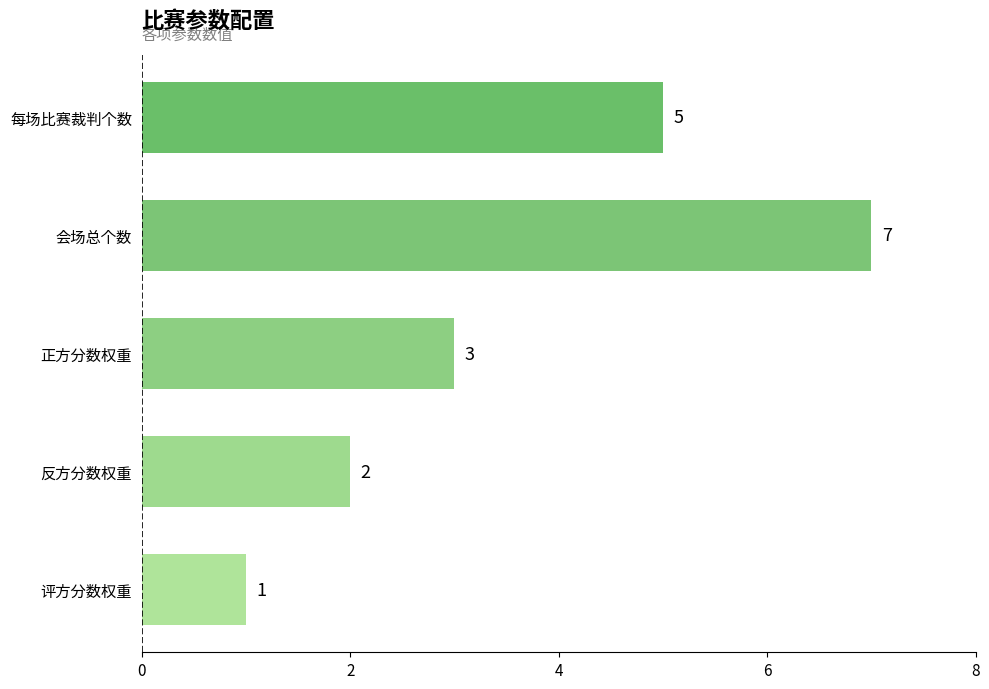

Reading bottom to top, what are all the values shown in this chart?

评方分数权重=1	反方分数权重=2	正方分数权重=3	会场总个数=7	每场比赛裁判个数=5